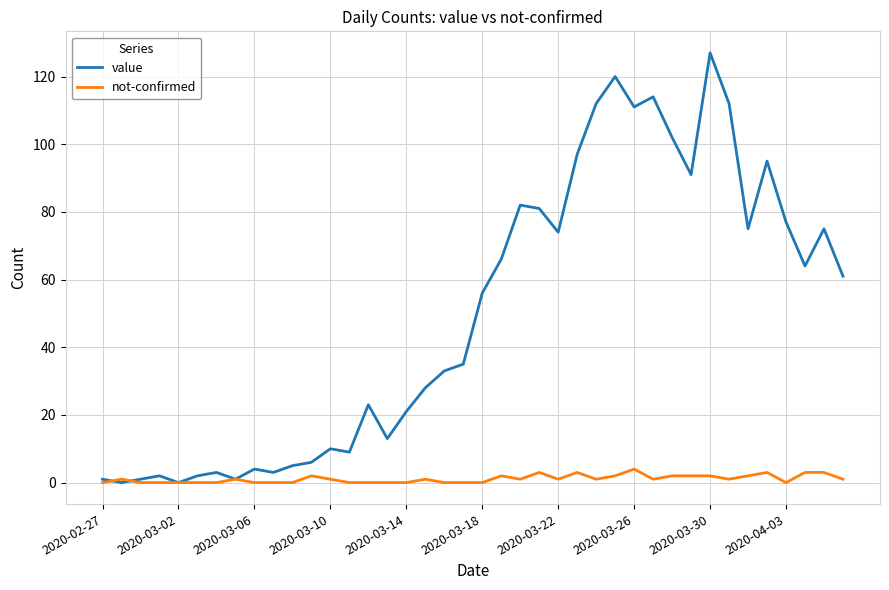

Which series ends up on top after the final intersection of not-confirmed and value?

value